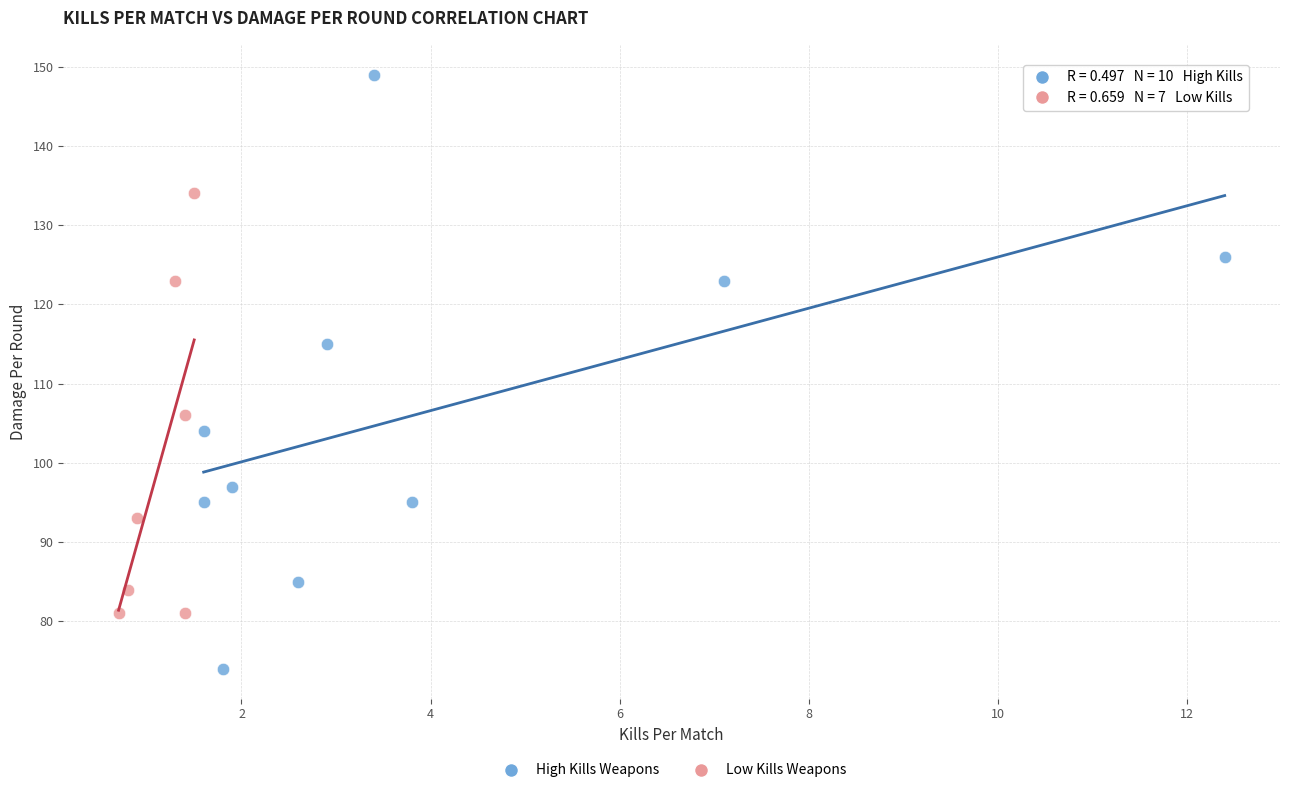

Which series contains the lowest Y value?

High Kills Weapons